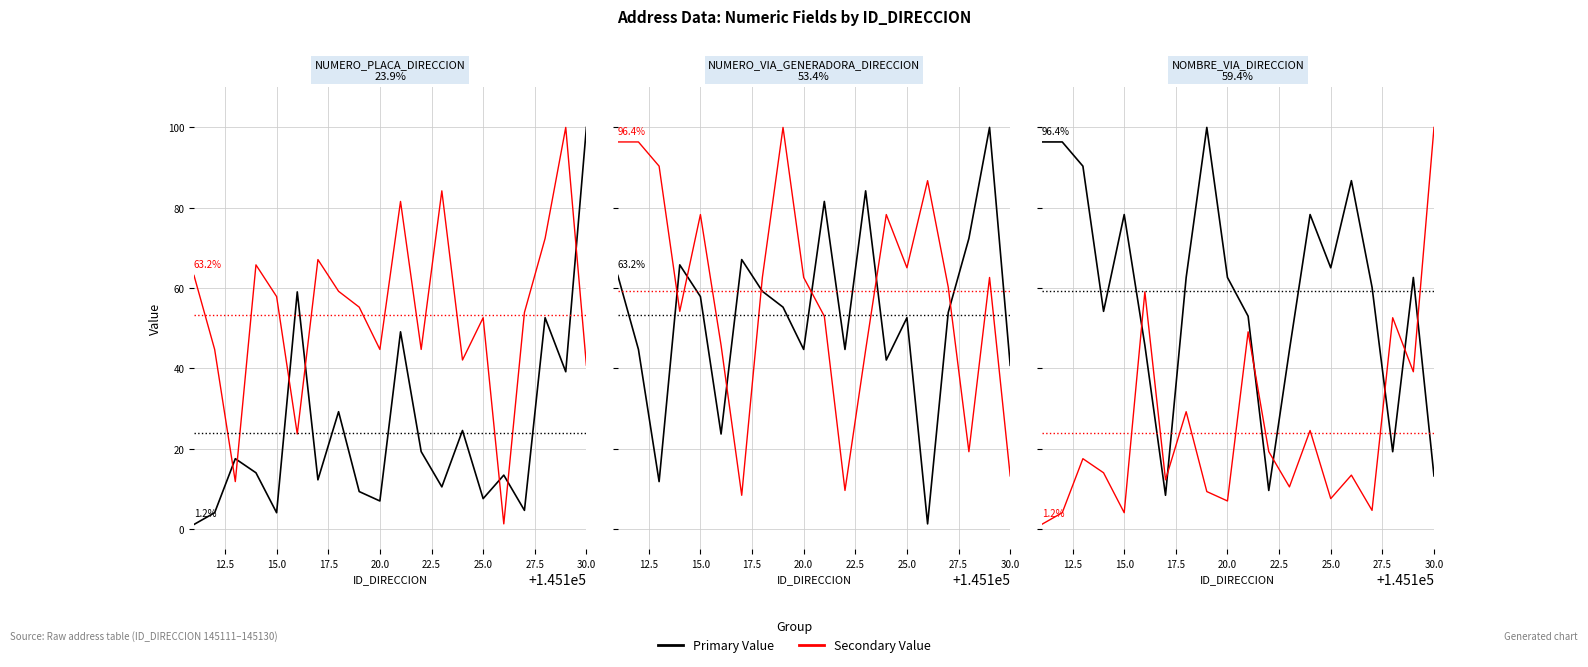

What is the sum of the Secondary Value values at 22.5 and 19?

159.1